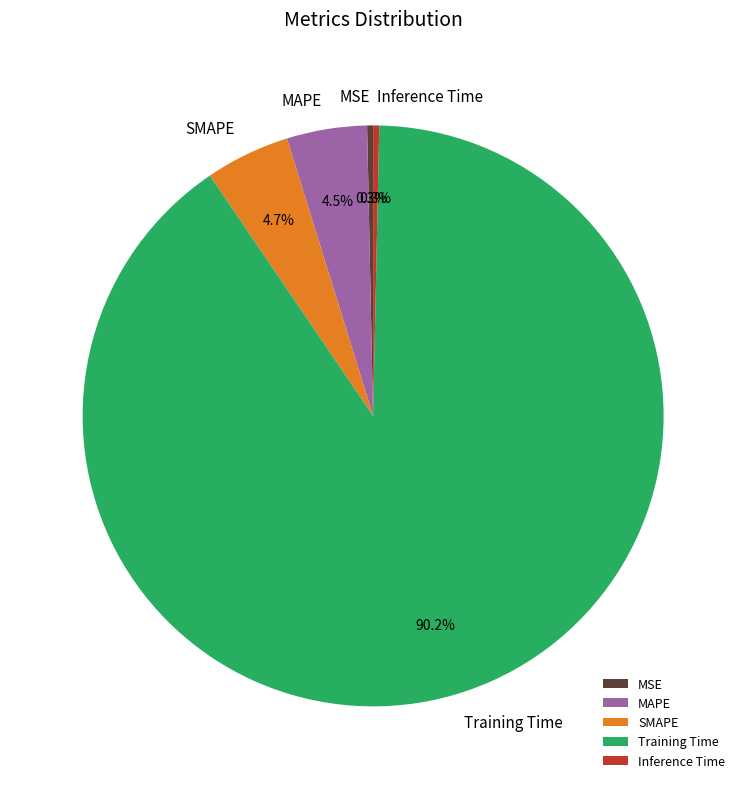

How many slices are in this pie chart?

5